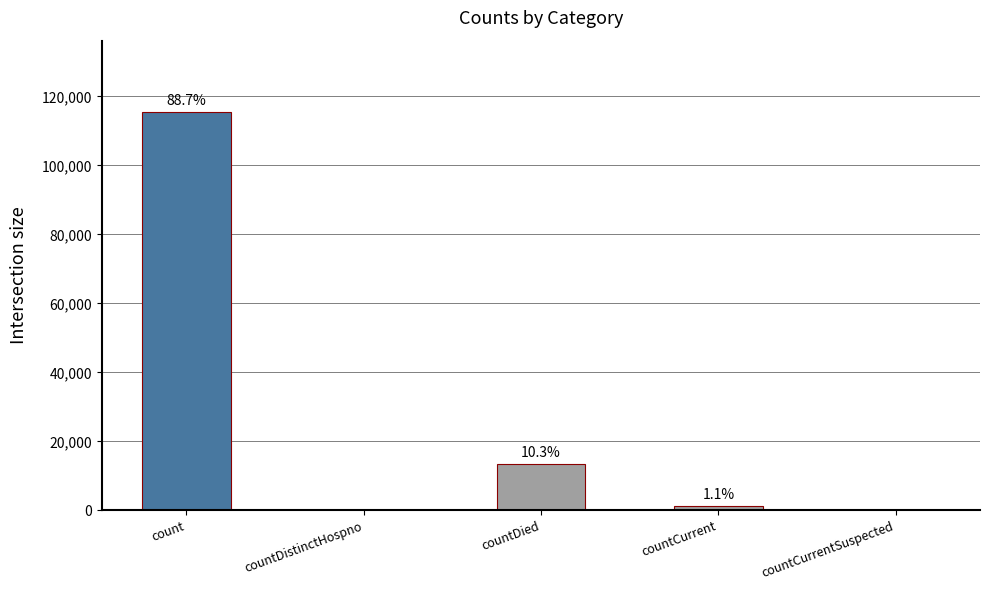

What position from the right is countDistinctHospno?

4